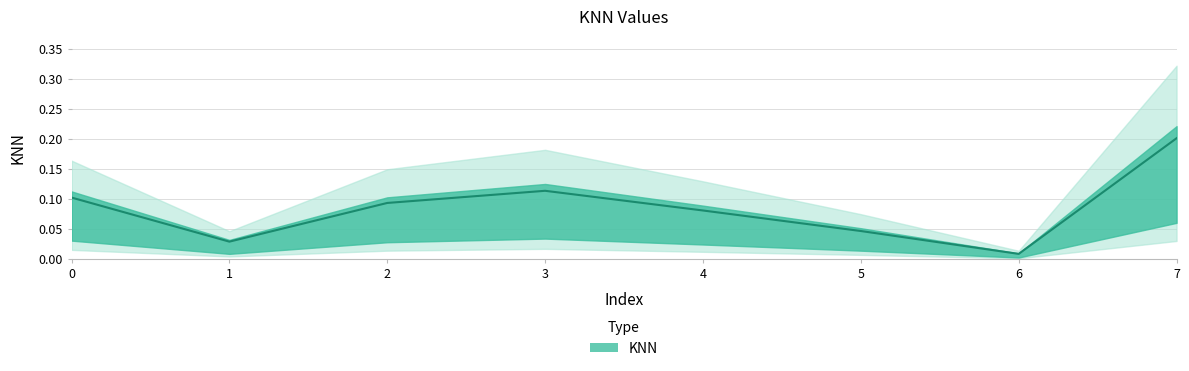

At which category does the chart reach its peak across all series?

7